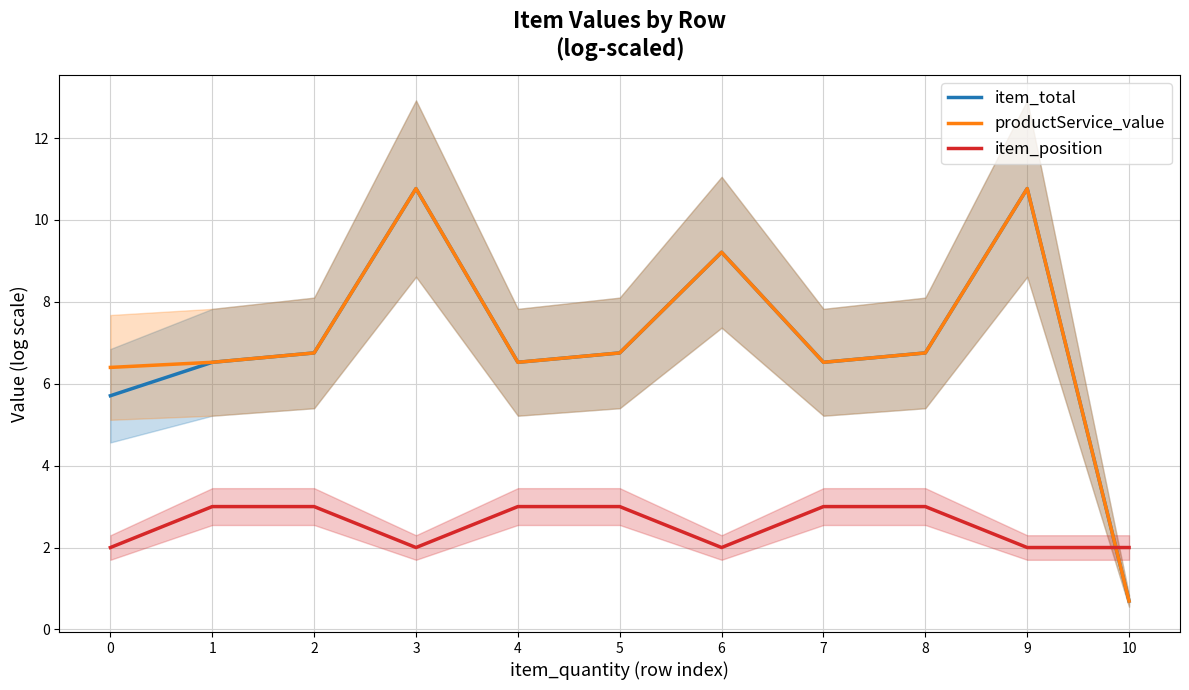

Is the value of item_total at 10 greater than the value of item_position at 0?

No